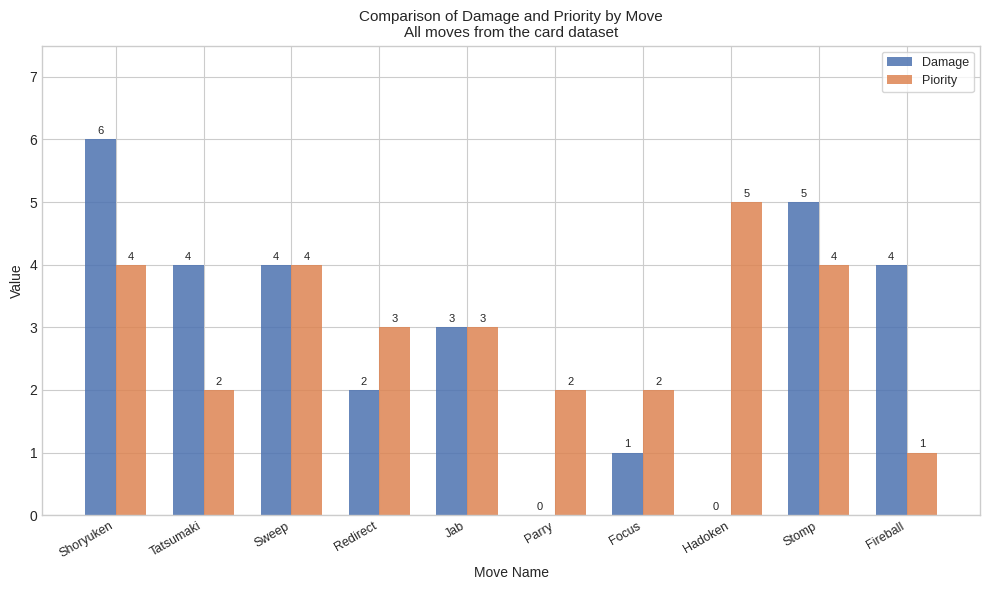

What is the total value across all series at Stomp?

9